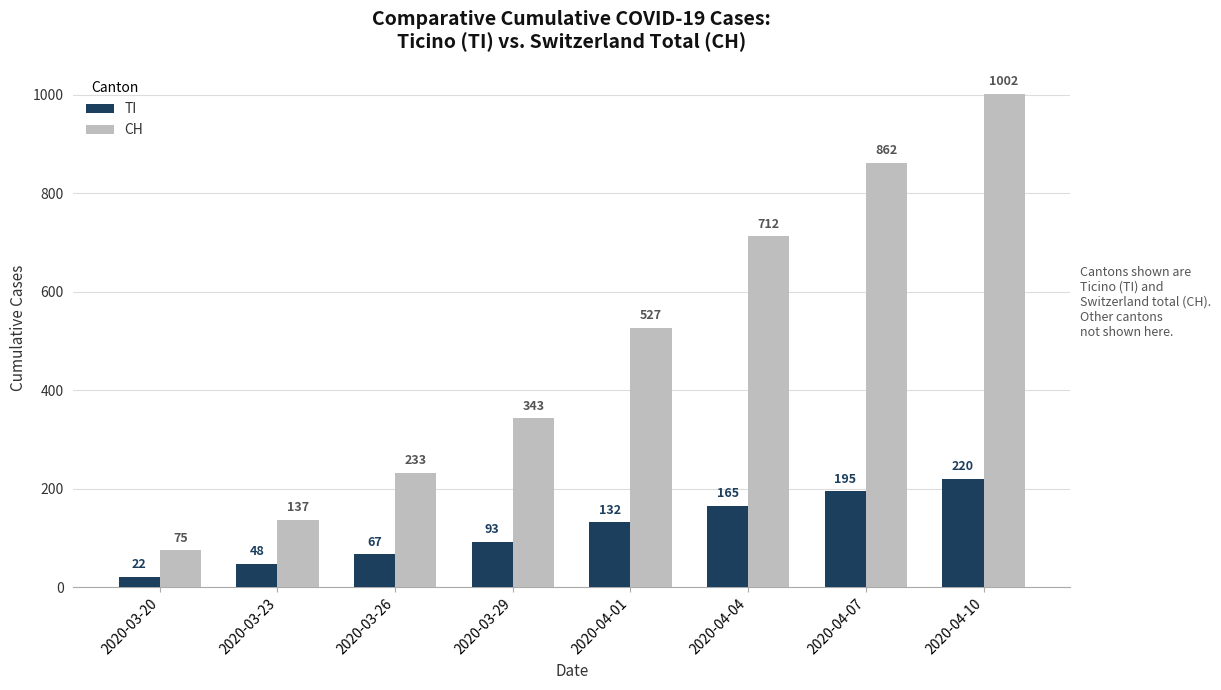

At which category is the sum across all series the highest?

2020-04-10